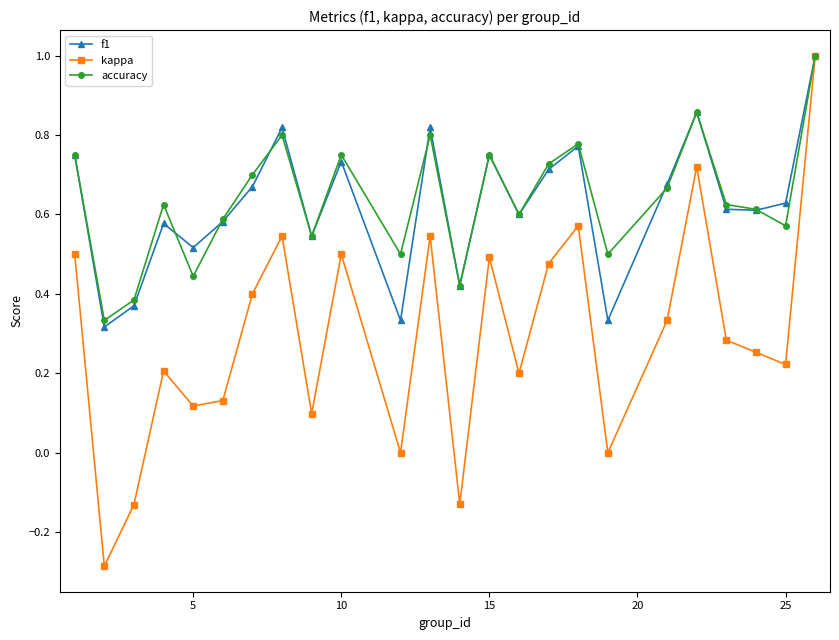

What is the maximum value for accuracy?

1.0